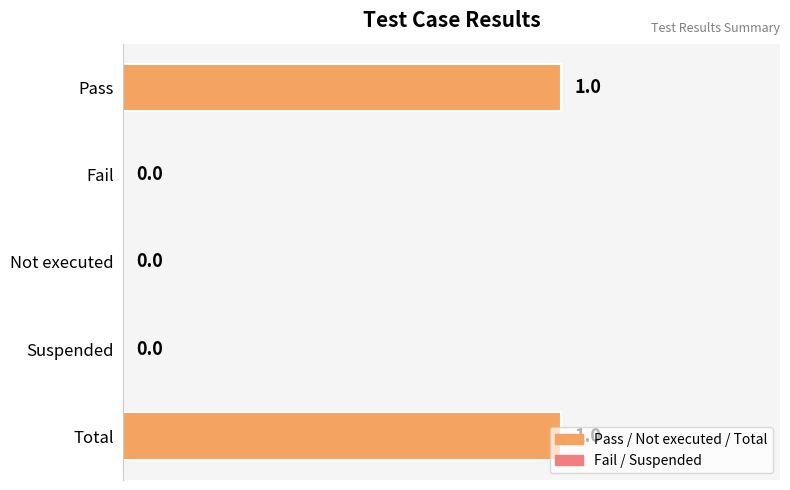

Is it true that the value at Not executed is -1?

False